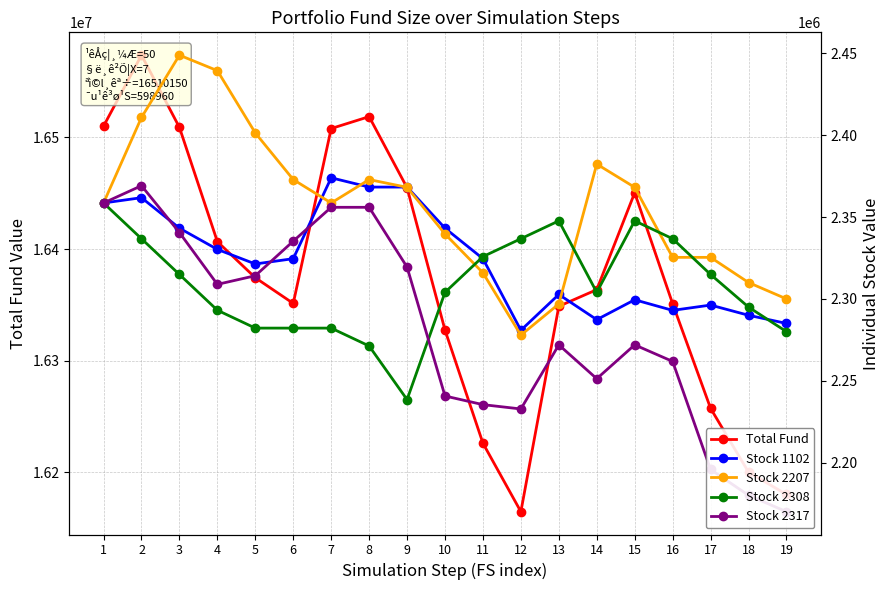

At which category is the sum across all series the highest?

2